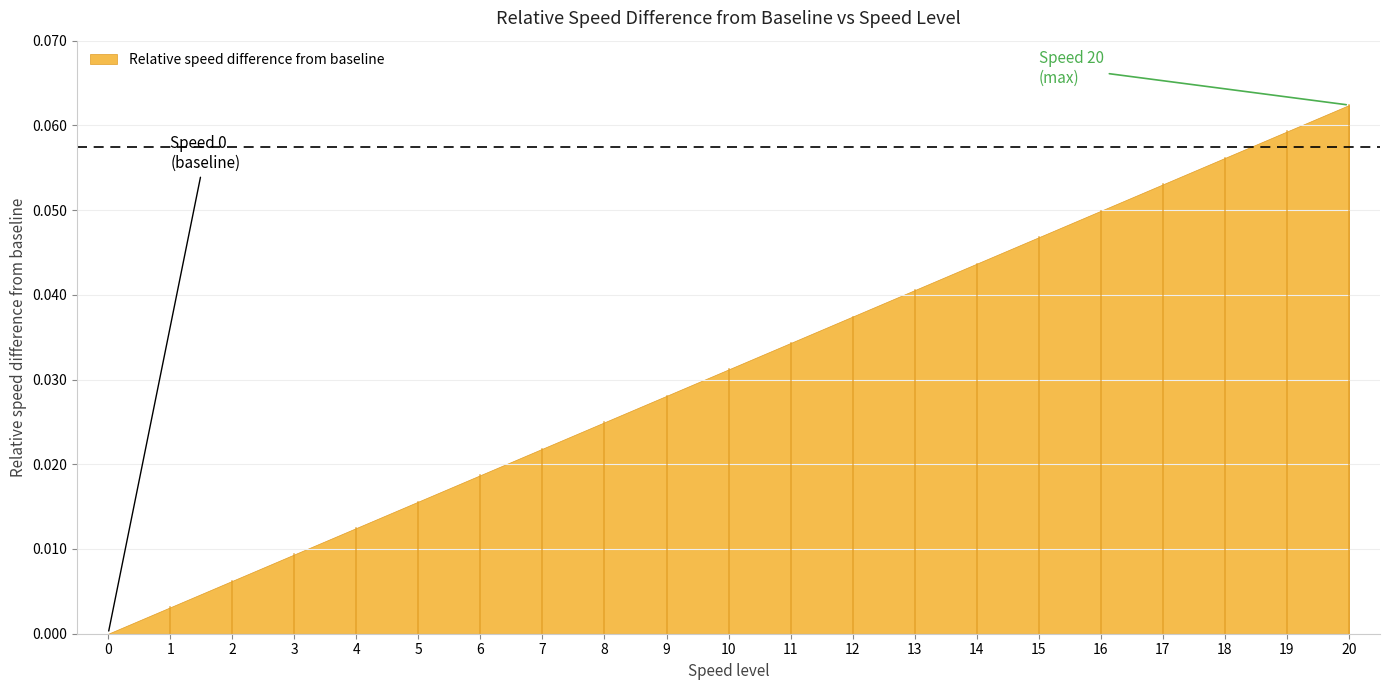

The value at 5 is 0.0. True or false?

True